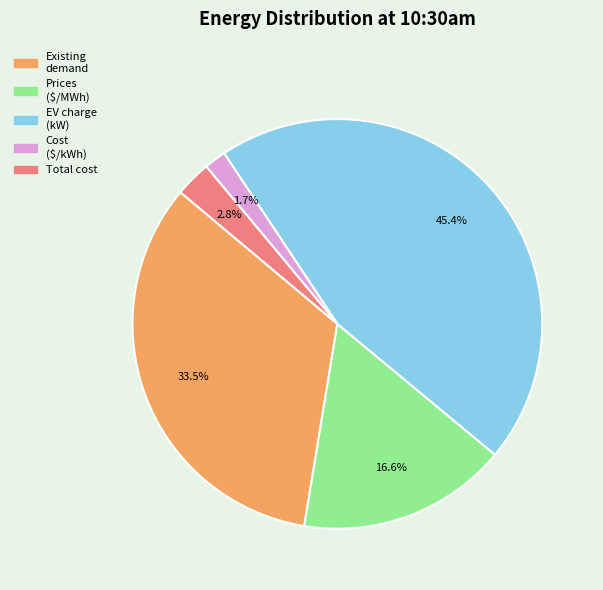

Does Cost ($/kWh) represent more than half of the total?

No